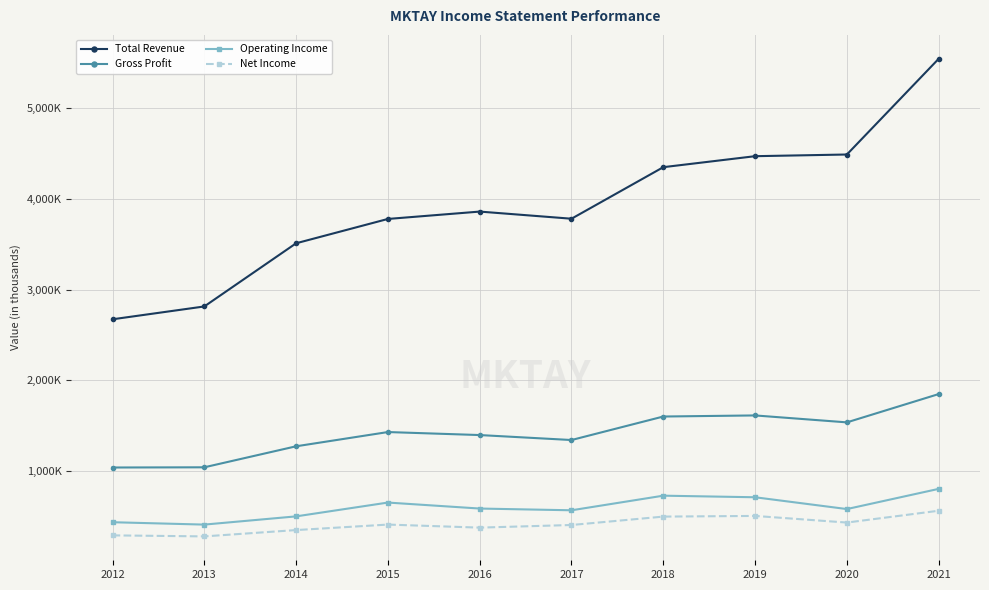

Which series has the largest range (max minus min)?

Total Revenue